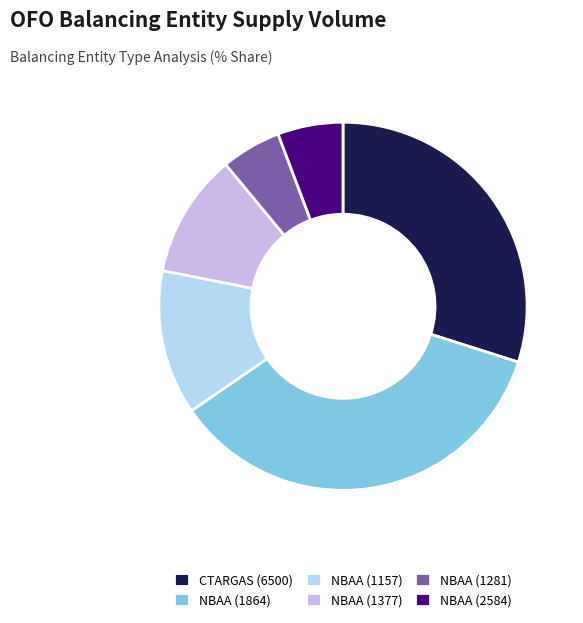

Is it true that NBAA (1864) is 42% of the pie?

False